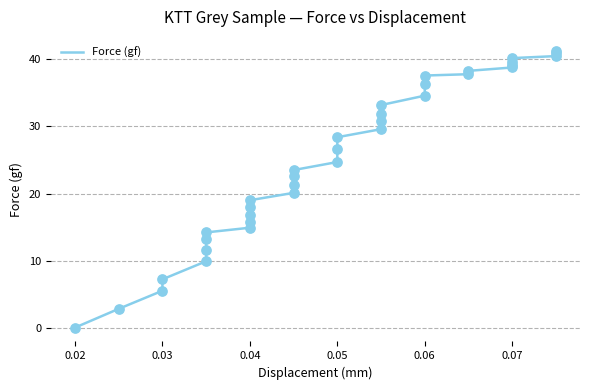

Between 0.06 and 18, which is larger?

18